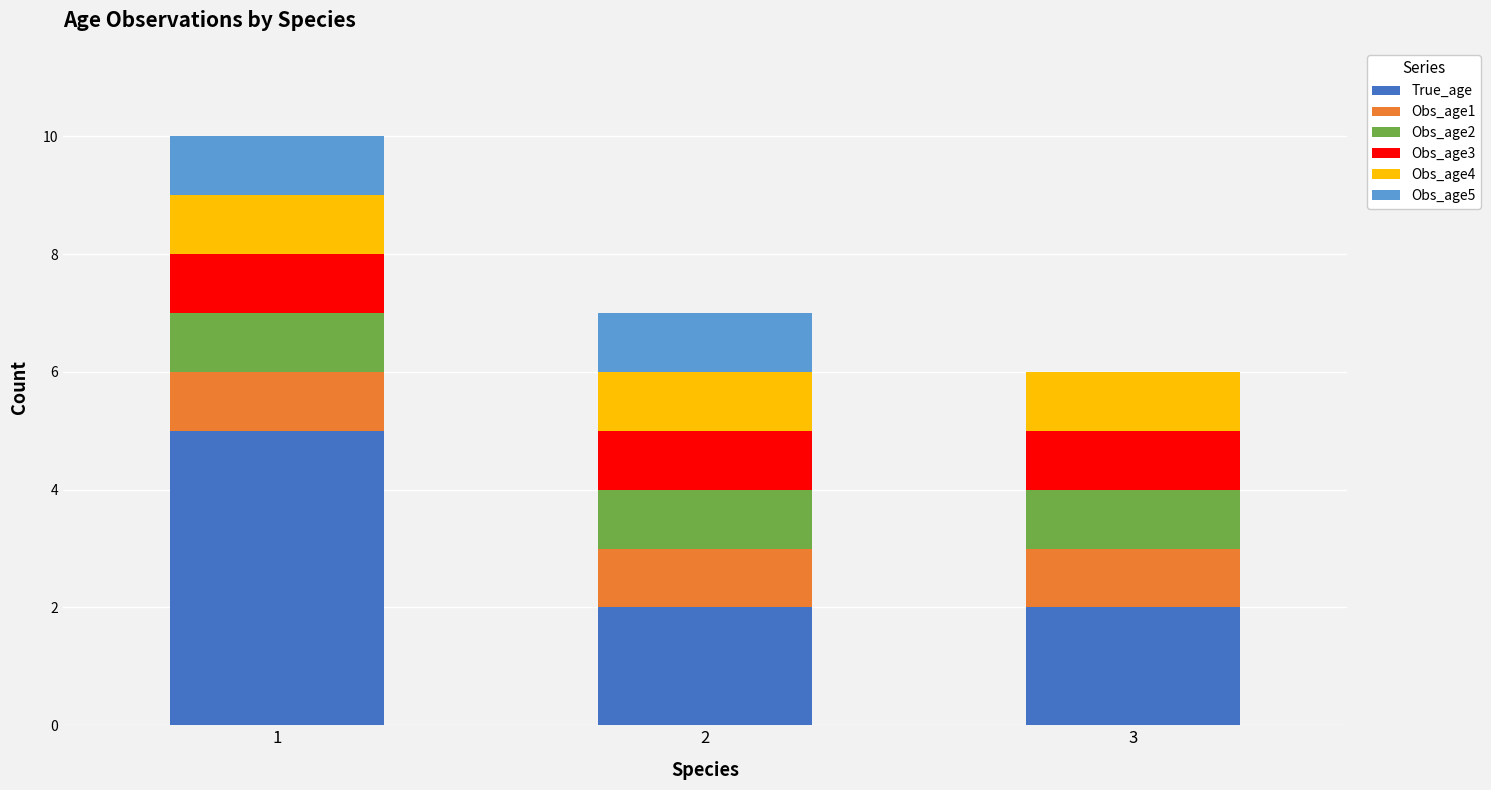

The True_age series shows 2 at 3. True or false?

True